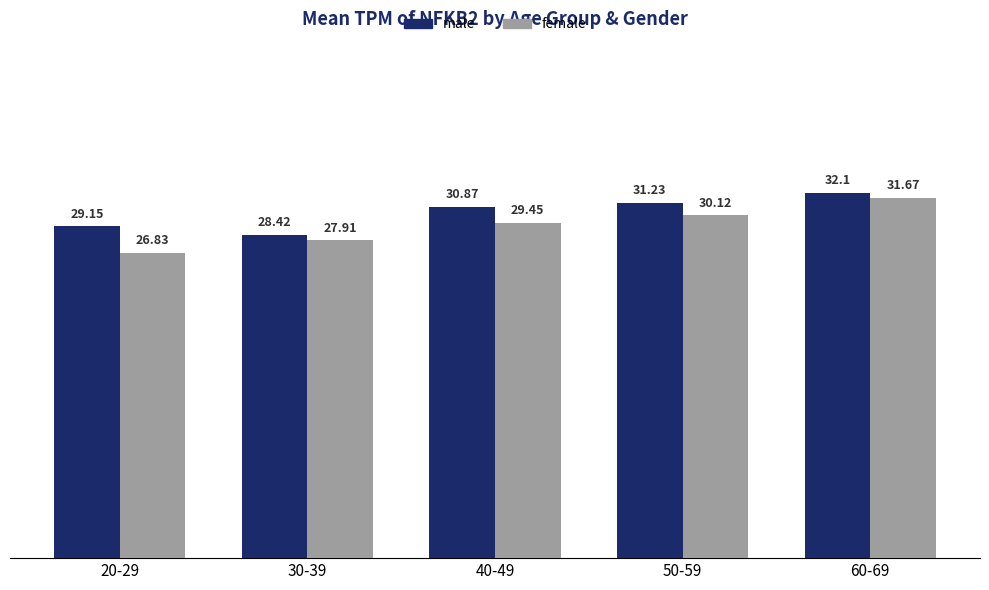

Does the chart contain stacked bars?

No